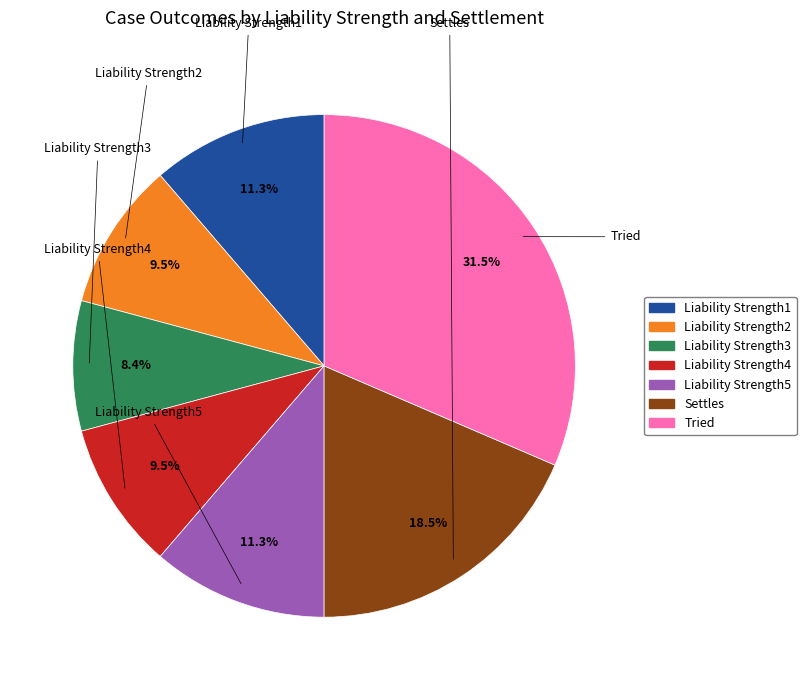

Which slice is the smallest?

Liability Strength3